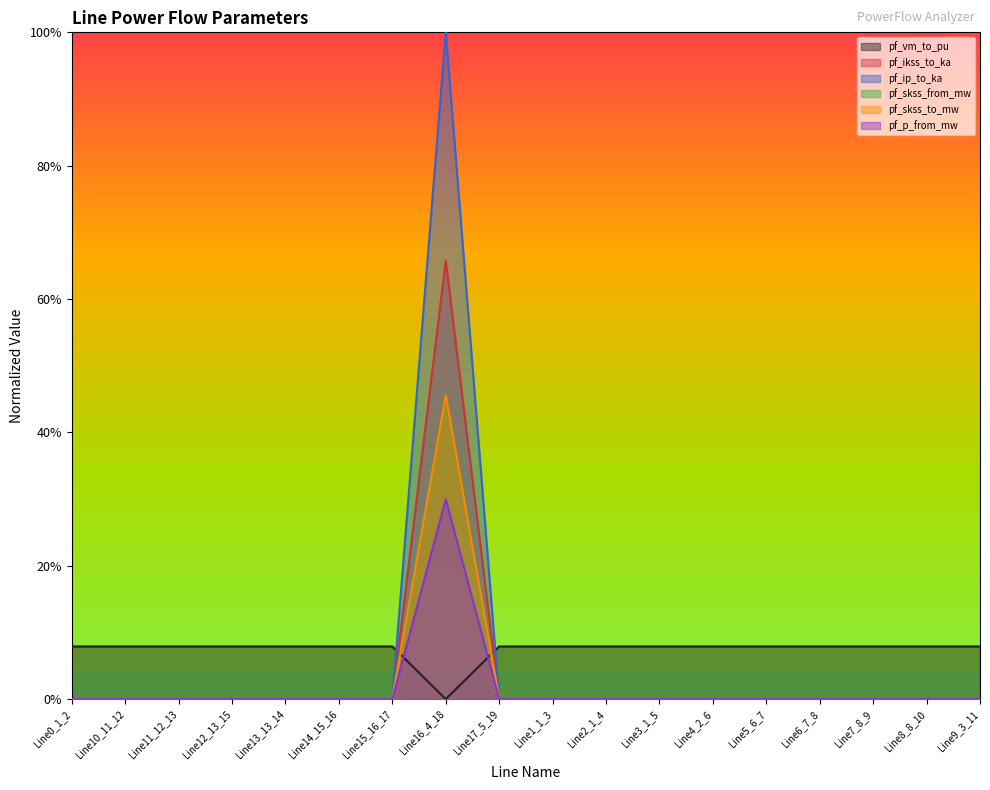

True or false: pf_ip_to_ka and pf_ikss_to_ka intersect in this chart.

True